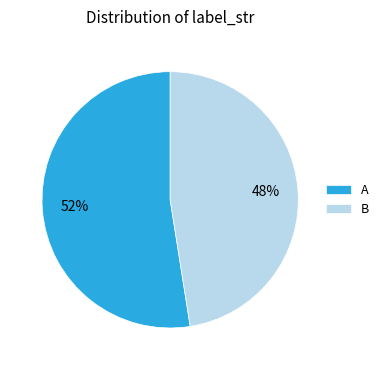

To the nearest percent, what is the combined percentage of A and B?

100%